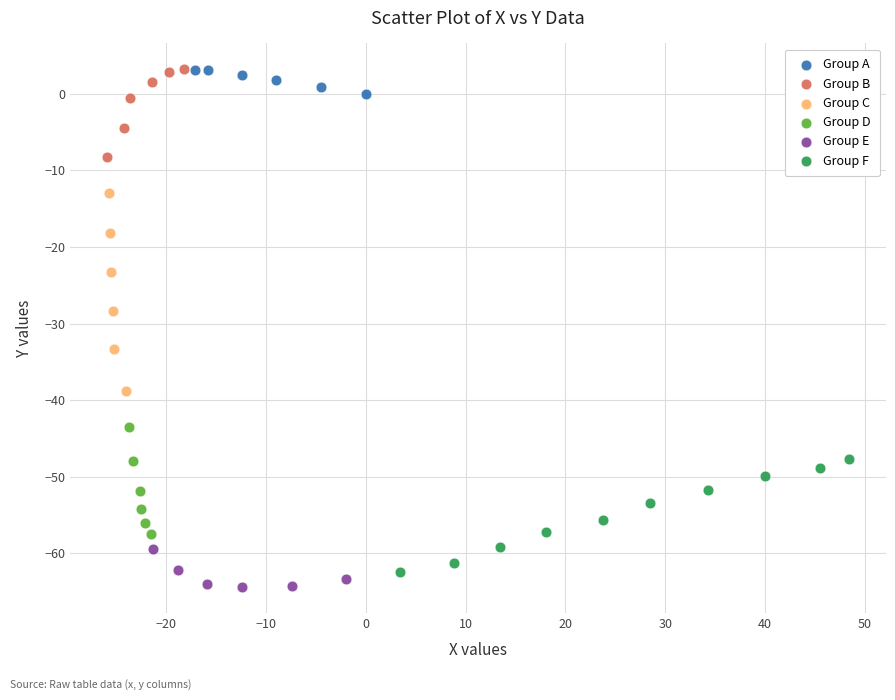

Which series has the widest spread of Y values?

Group C